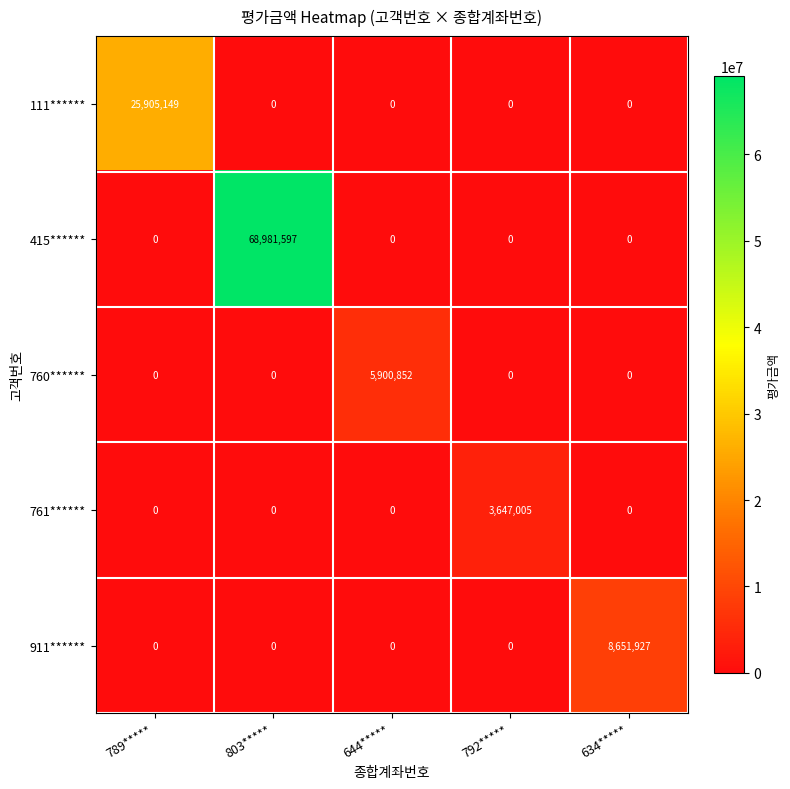

How many categories are shown in the chart?

5